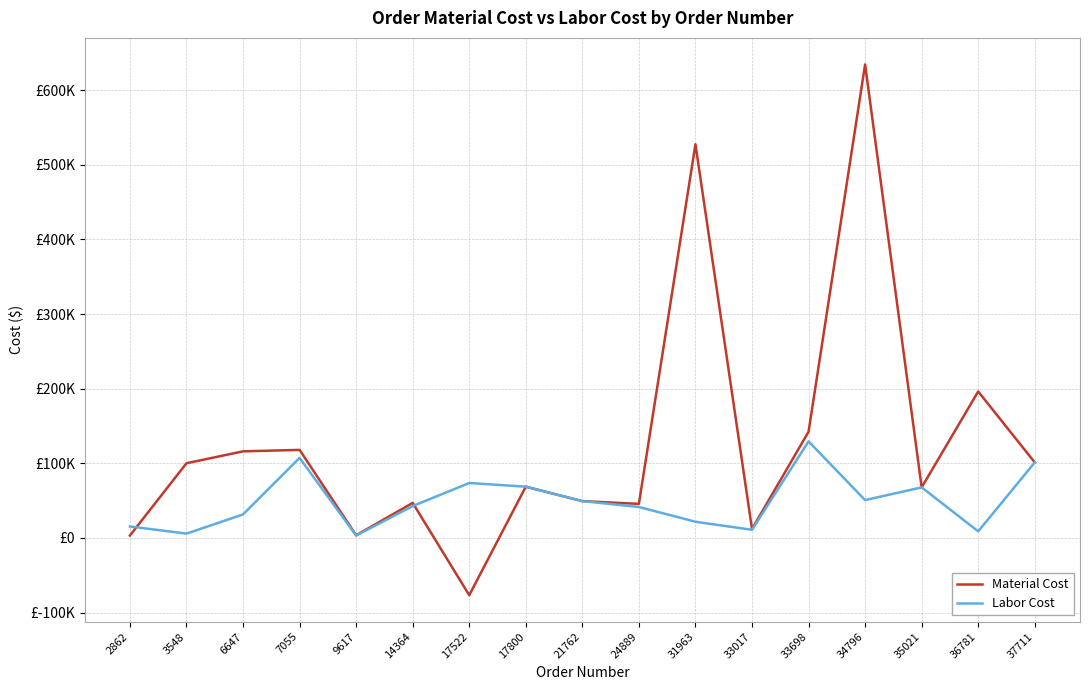

Reading left to right, what are all the values shown in this chart?

Material Cost: 2862=3298.0	3548=100118.7	6647=116033.0	7055=117988.2	9617=3603.6	14364=46995.0	17522=-76650.0	17800=68709.3	21762=49371.6	24889=45679.9	31963=527436.0	33017=12050.0	33698=142266.4	34796=634343.5	35021=67783.0	36781=196196.0	37711=101197.1
Labor Cost: 2862=15423.0	3548=5829.0	6647=31520.0	7055=107262.0	9617=3276.0	14364=42722.6	17522=73641.8	17800=68709.3	21762=49371.6	24889=41527.2	31963=21722.6	33017=10954.5	33698=129333.3	34796=50745.2	35021=67783.0	36781=8888.1	37711=101197.1